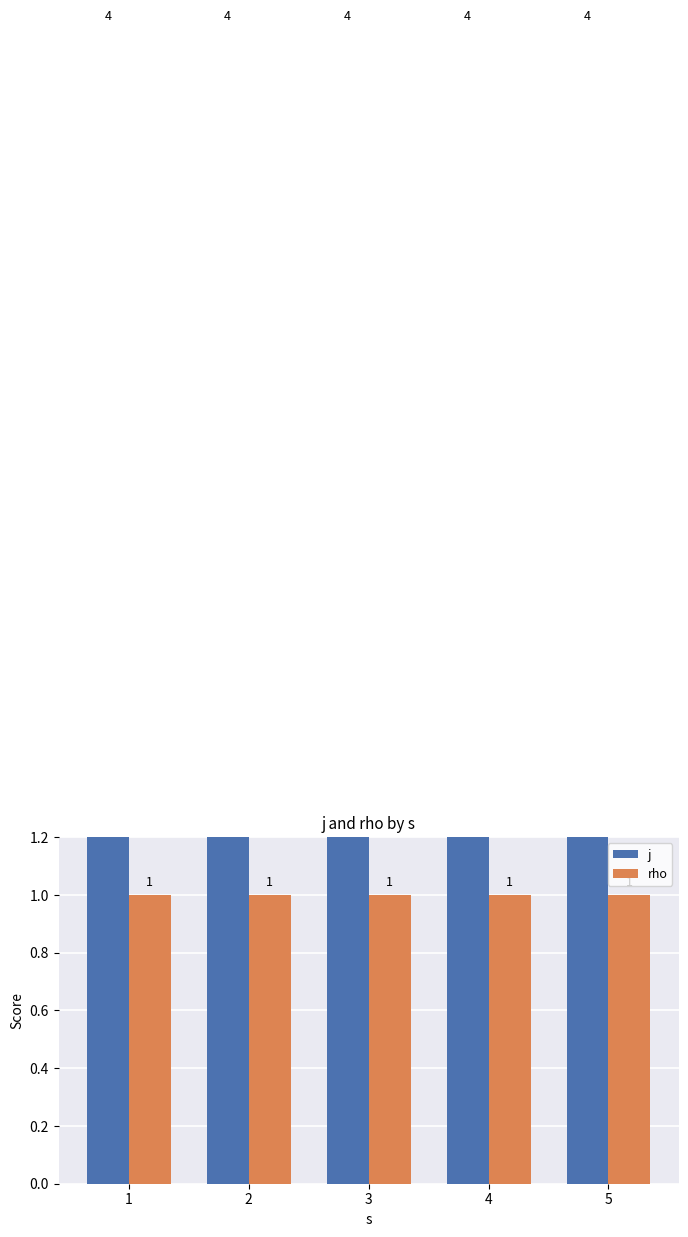

Rank the series by their average value, from highest to lowest.

j, rho